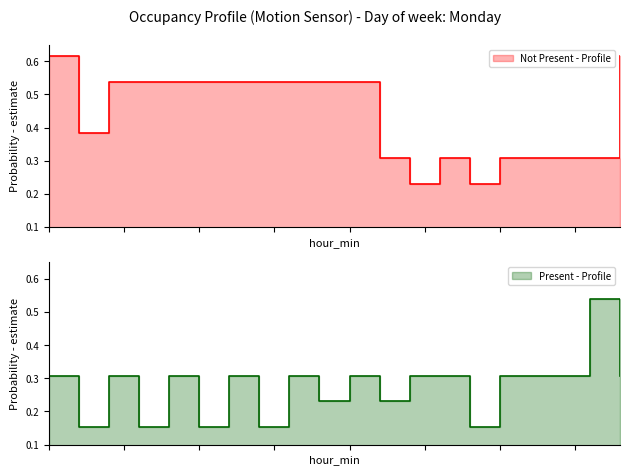

What is the greatest value displayed?

0.6